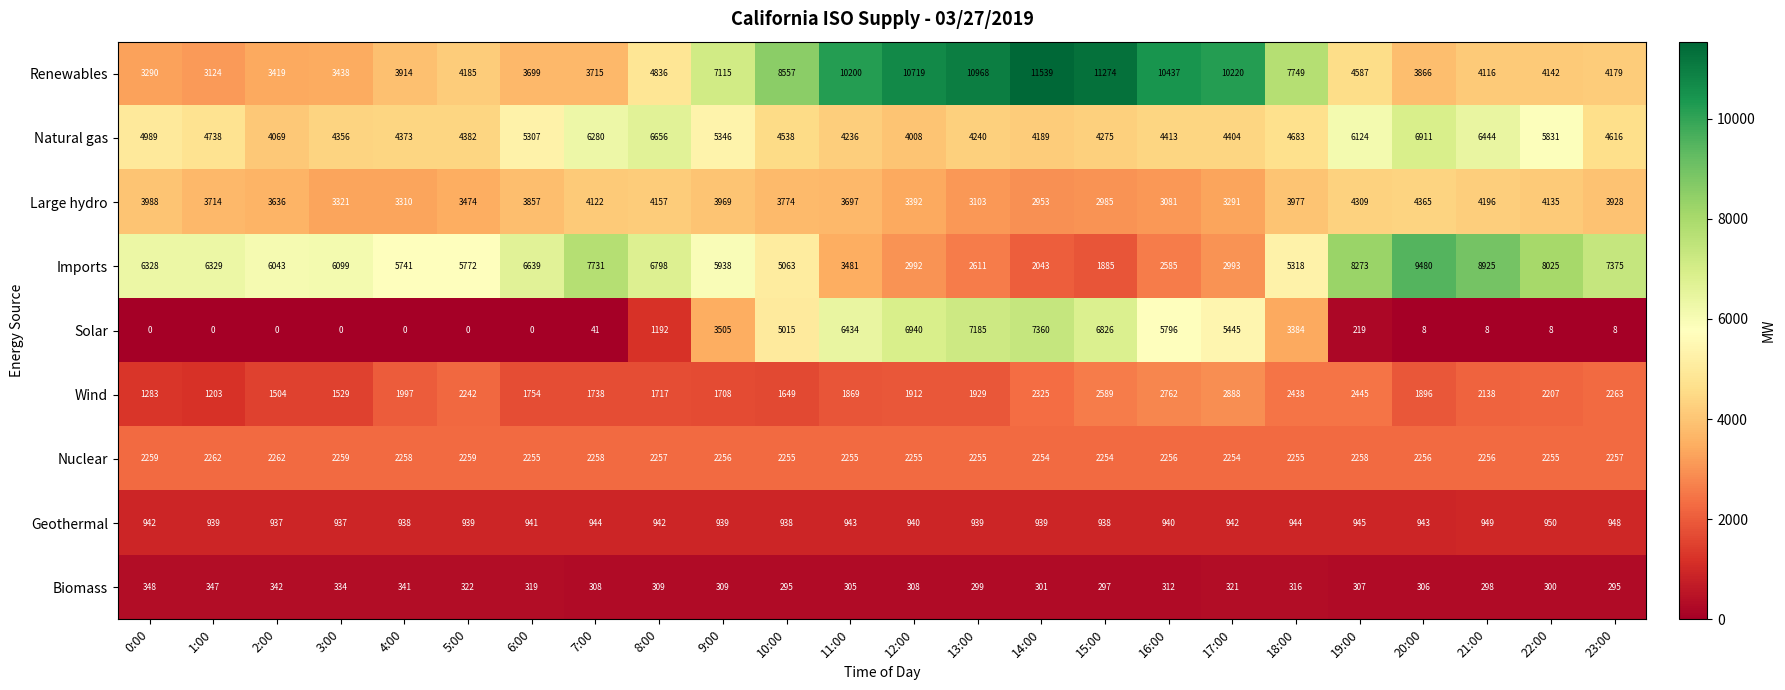

At how many categories does at least one series exceed 8896?

9